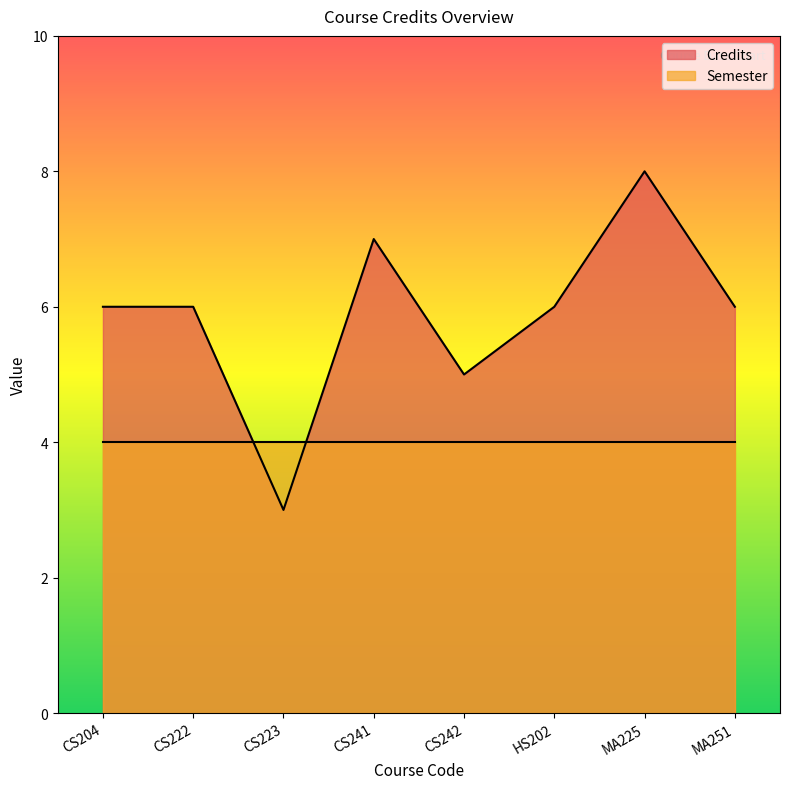

List the labels in order of value, smallest first.

CS223, CS242, CS204, CS222, HS202, MA251, CS241, MA225